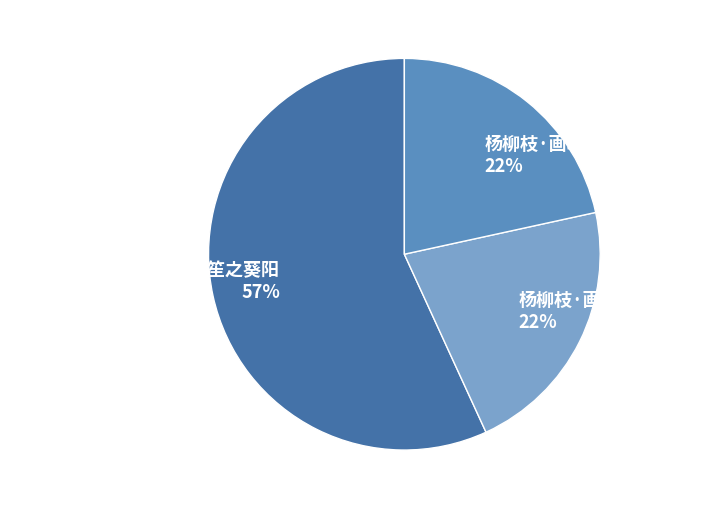

True or false: 杨柳枝·画眉人祗隔窗纱 accounts for 14% of the total.

False